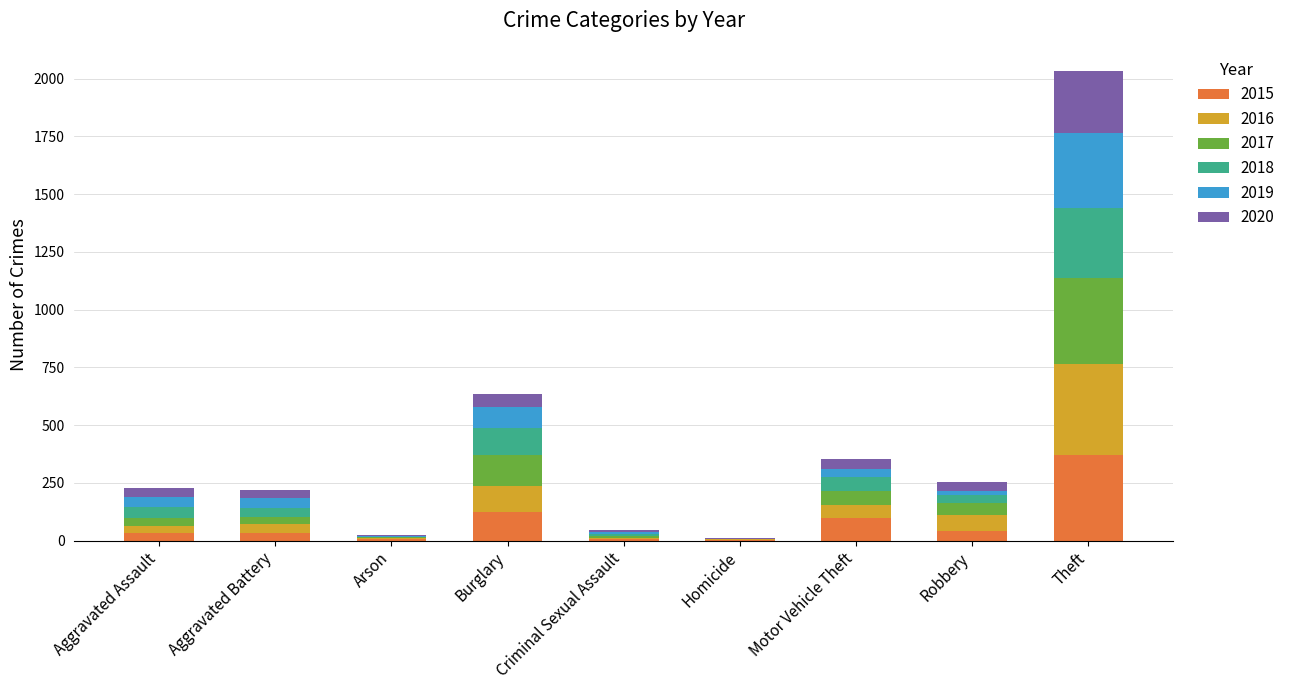

What is the highest value of the 2015 series?

369